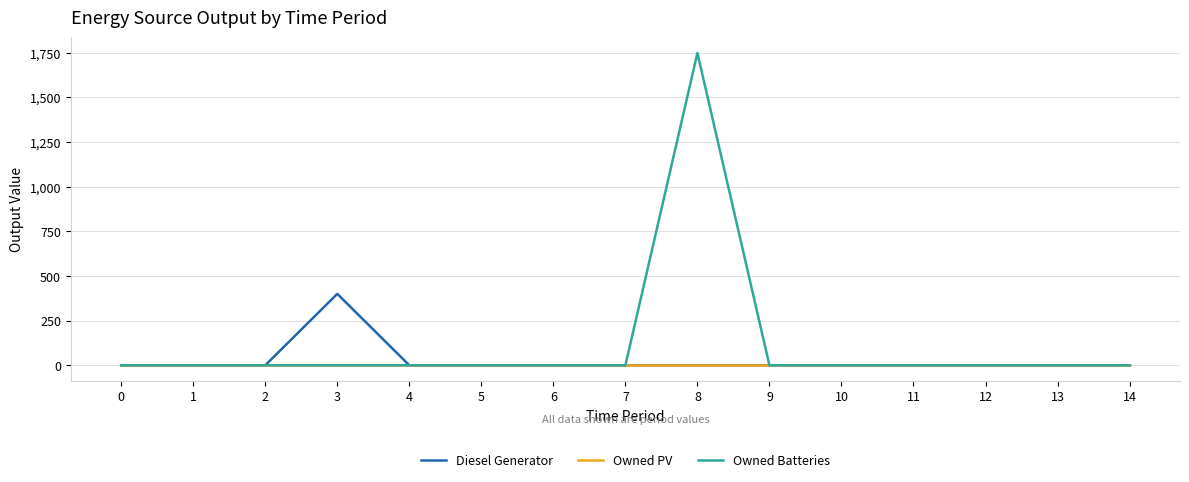

Which series has the largest range (max minus min)?

Owned Batteries